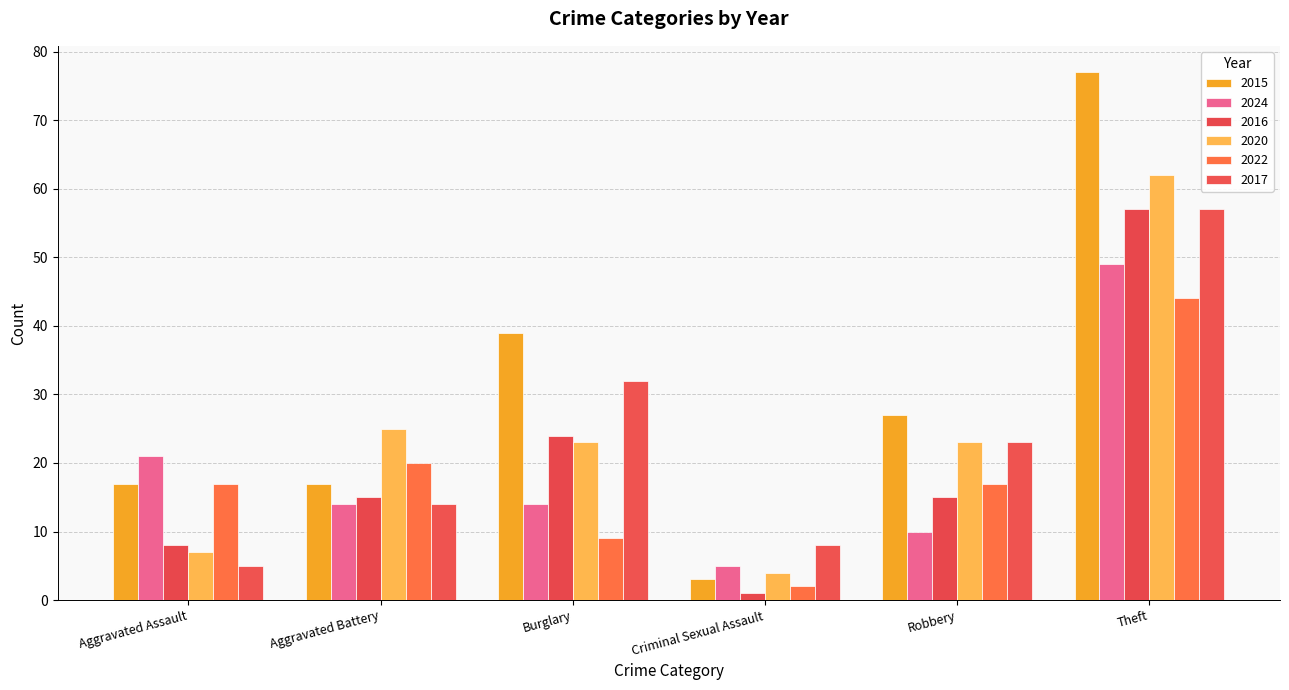

Which series has the largest range (max minus min)?

2015